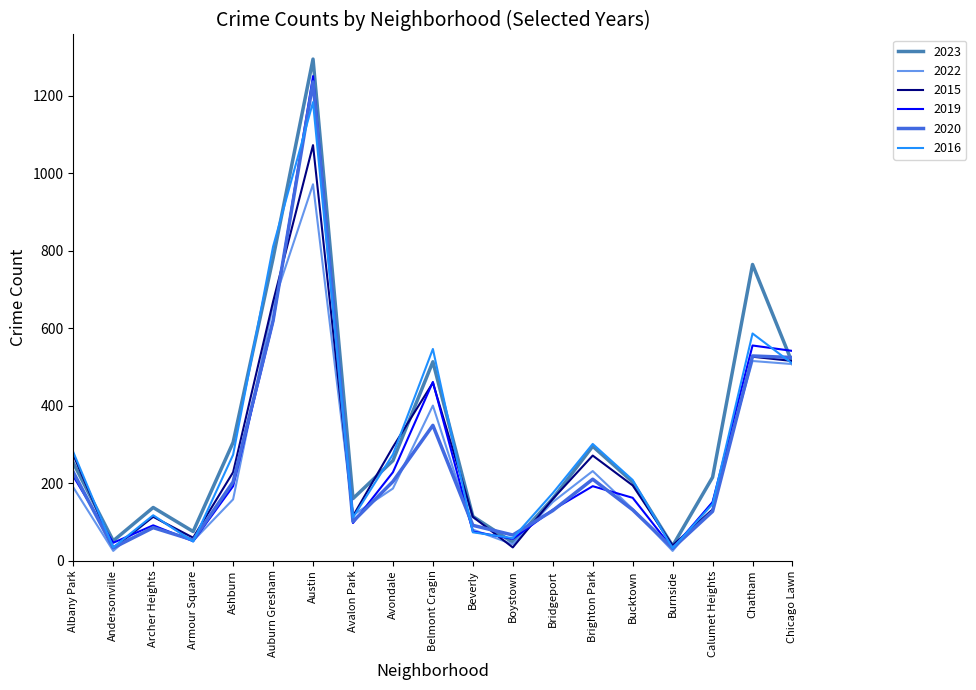

Where is the first local maximum for 2016?

Archer Heights